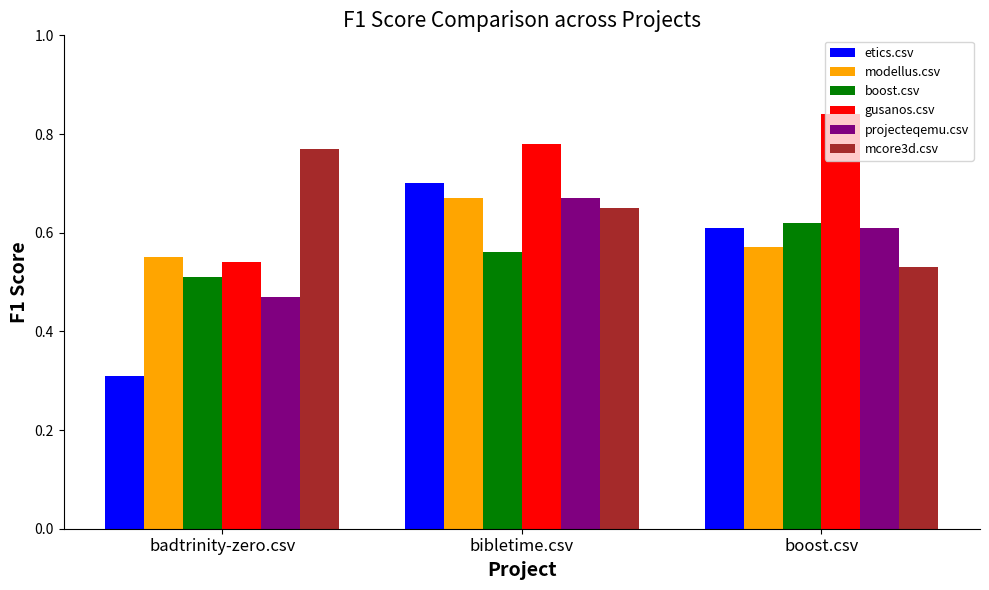

Rank the categories by modellus.csv value from lowest to highest.

badtrinity-zero.csv, boost.csv, bibletime.csv